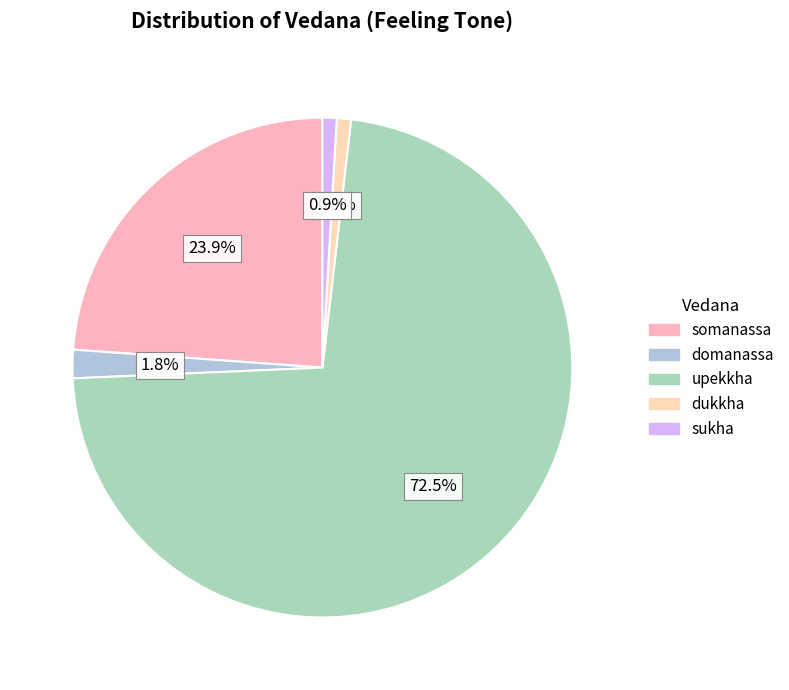

True or false: somanassa accounts for 11% of the total.

False